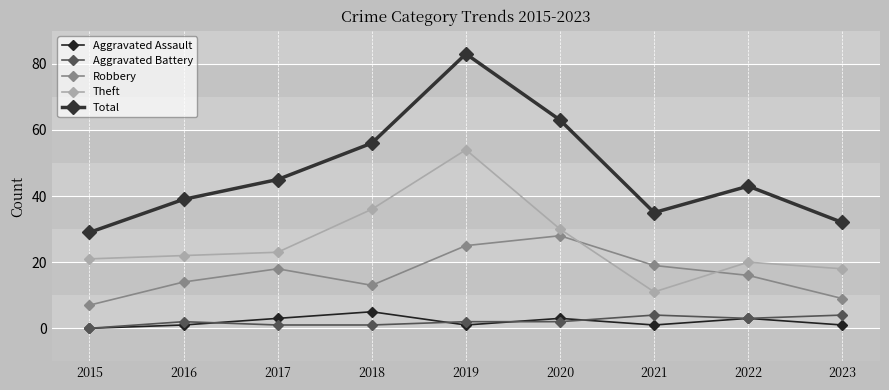

Reading right to left, transcribe all the data shown in this chart.

Aggravated Assault: 1	3	1	3	1	5	3	1	0
Aggravated Battery: 4	3	4	2	2	1	1	2	0
Robbery: 9	16	19	28	25	13	18	14	7
Theft: 18	20	11	30	54	36	23	22	21
Total: 32	43	35	63	83	56	45	39	29